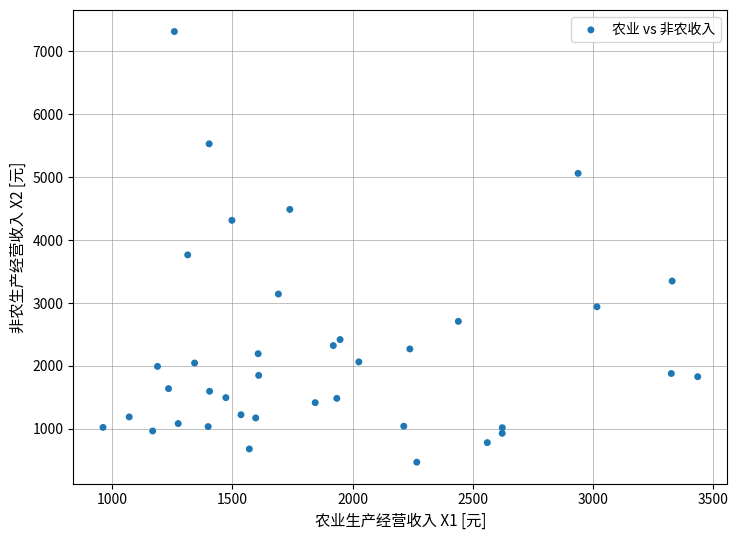

What is the range of Y values (max minus min)?

6847.3